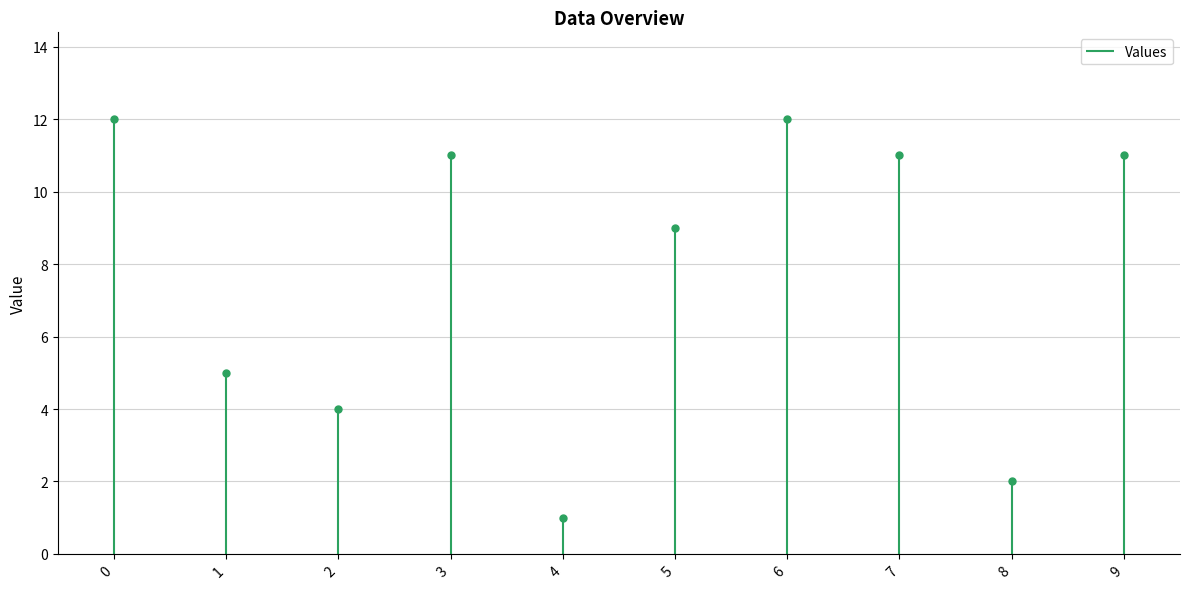

Reading right to left, transcribe all the data shown in this chart.

9=11	8=2	7=11	6=12	5=9	4=1	3=11	2=4	1=5	0=12